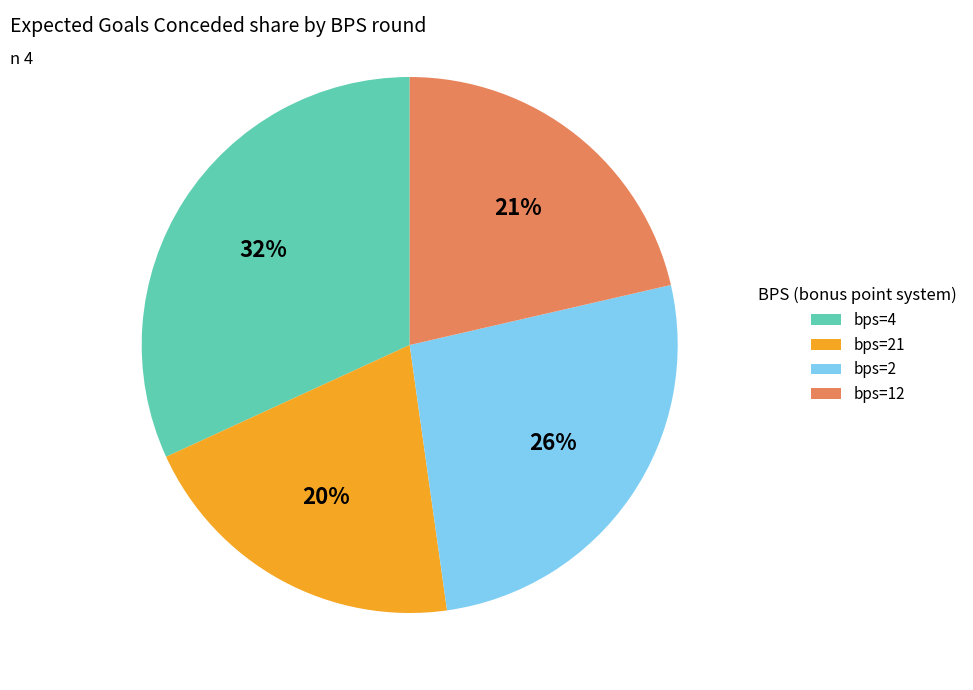

What percentage is the bps=2 slice, to the nearest percent?

26%